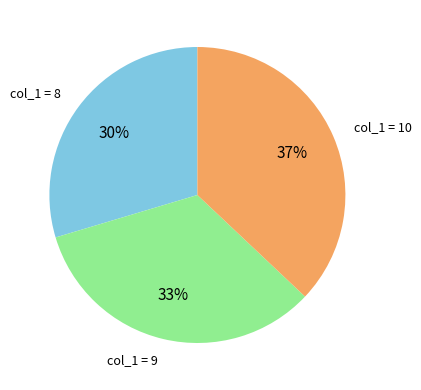

Is there a majority slice in this chart?

No